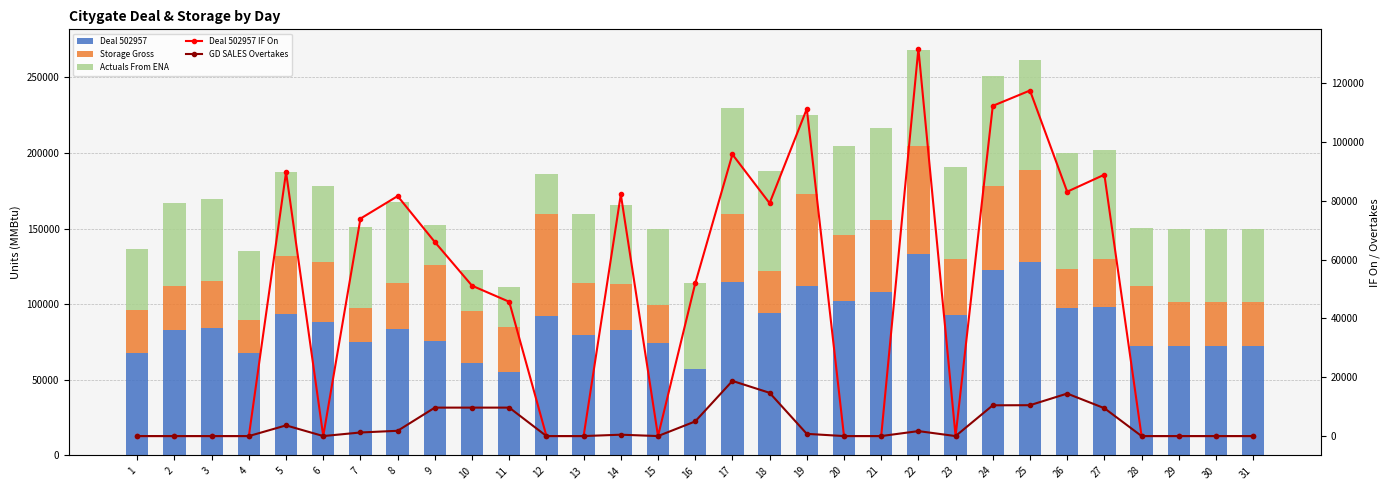

Is it true that Deal 502957 equals 88509 at 6?

True